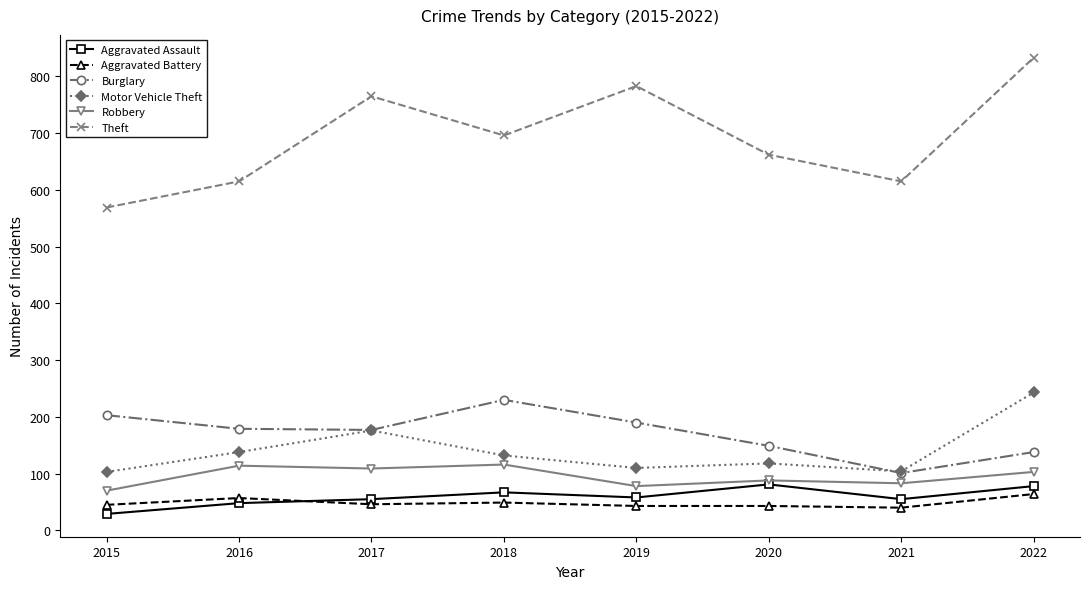

Which category has the highest value in the Motor Vehicle Theft series?

2022